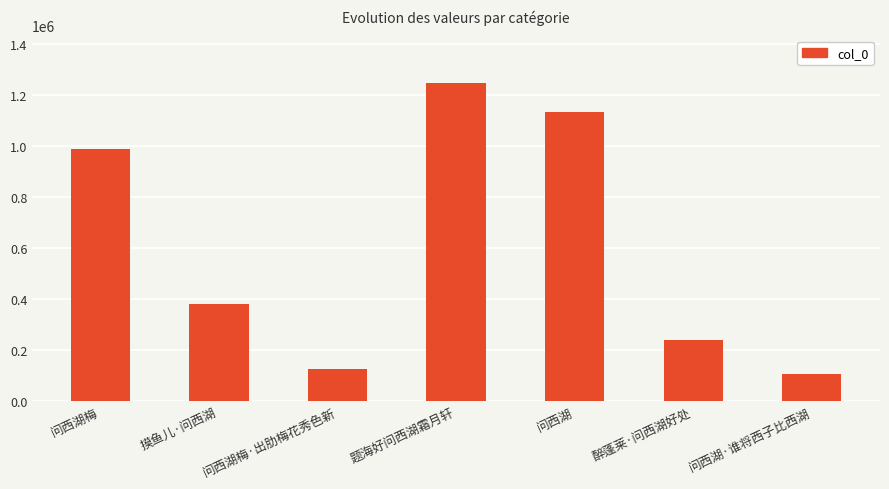

How many categories are shown in the chart?

7